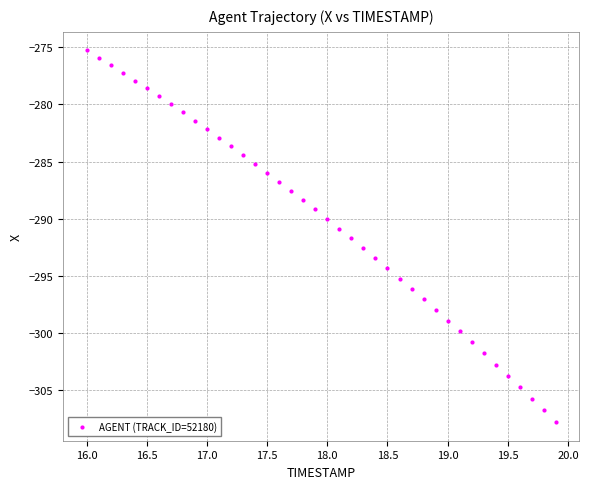

What is the range of X values (max minus min)?

3.9